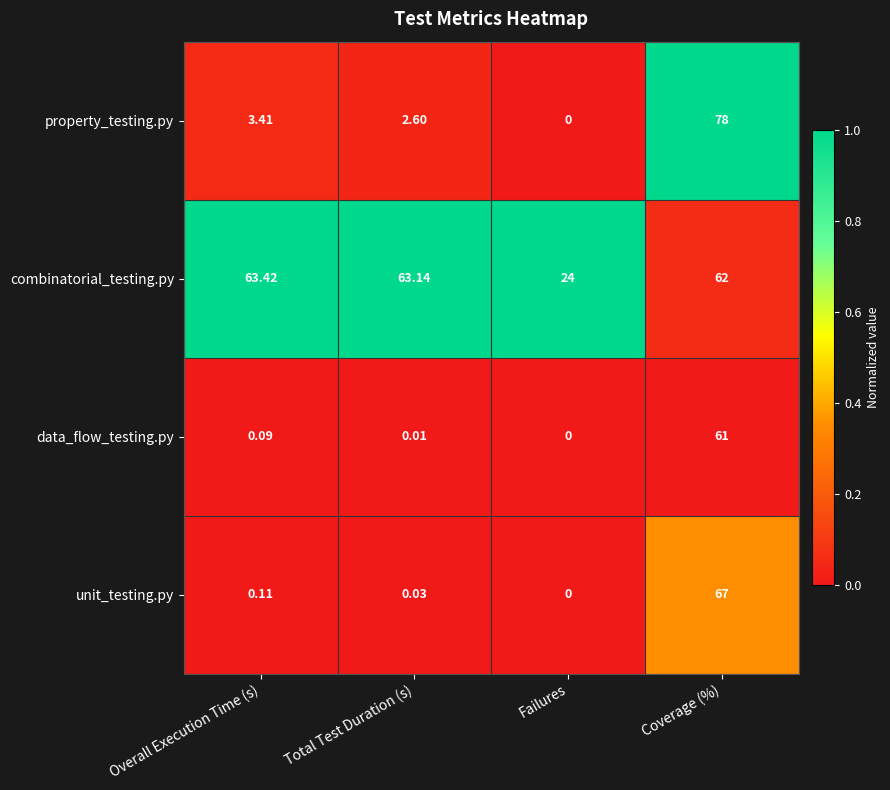

At Coverage (%), list the series in order from largest to smallest.

property_testing.py, unit_testing.py, combinatorial_testing.py, data_flow_testing.py